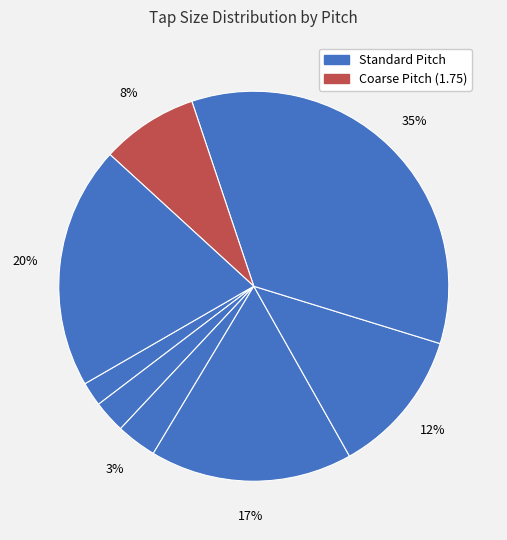

How many segments does this pie chart have?

8